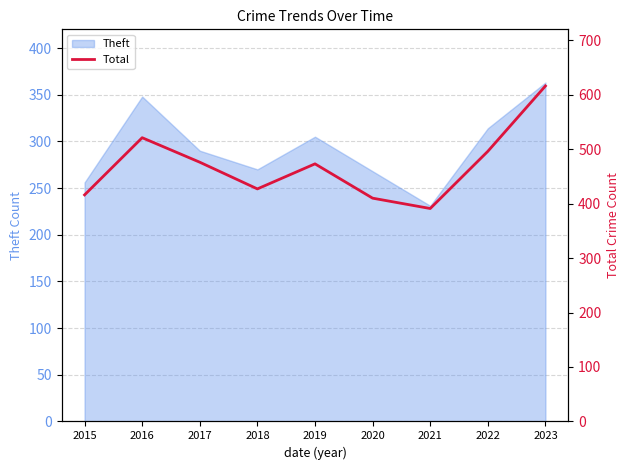

List the labels in order of value, largest first.

2023, 2016, 2022, 2017, 2019, 2018, 2015, 2020, 2021